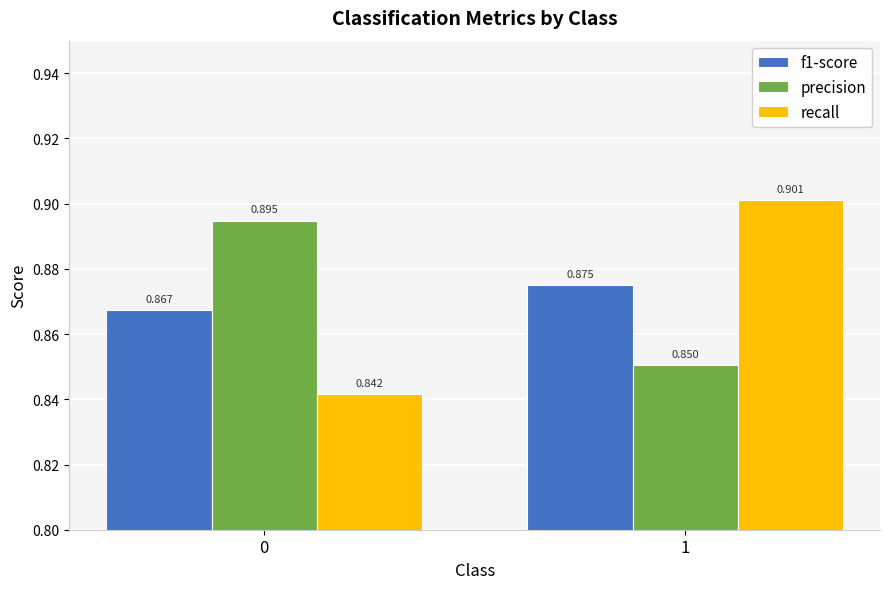

What is the sum of the precision values at 1 and 0?

1.7